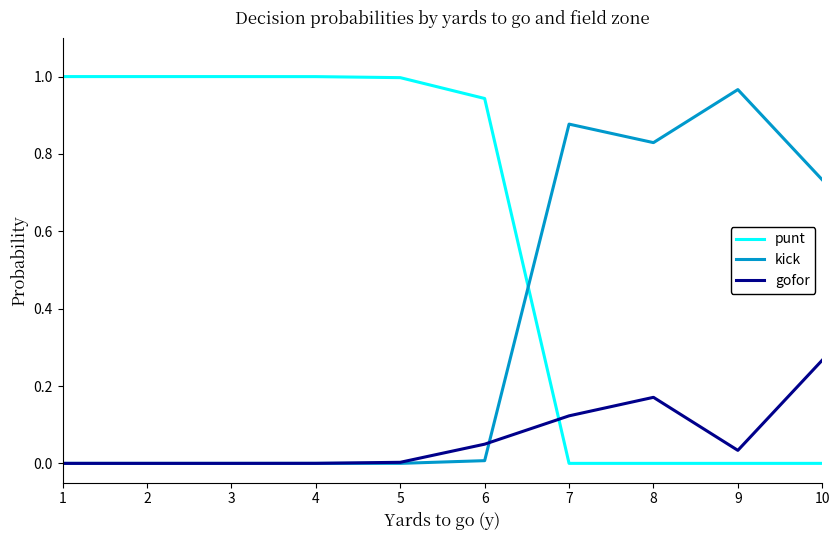

Which series changed the most between 6 and 8?

punt